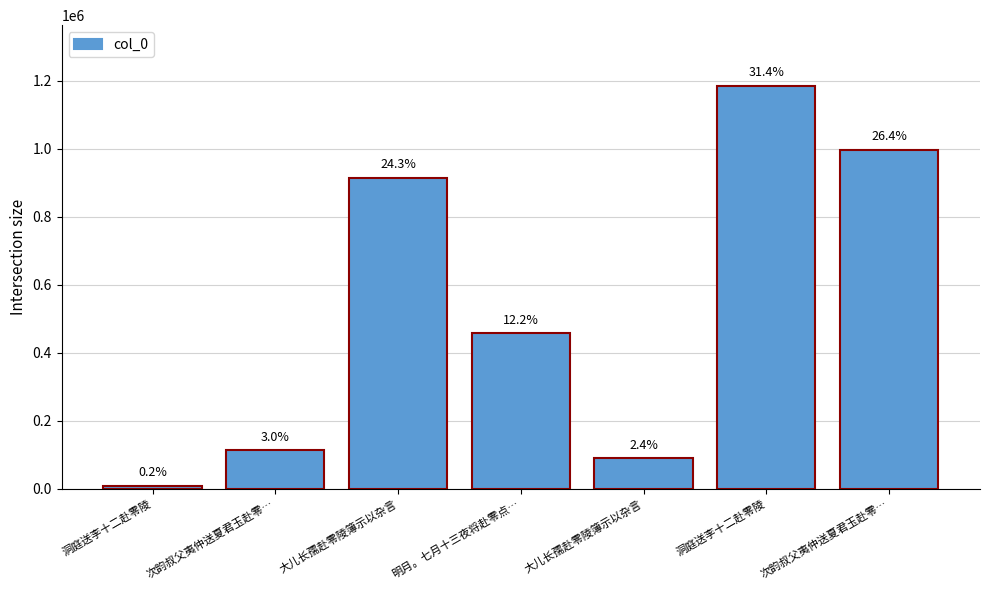

Does the chart contain stacked bars?

No